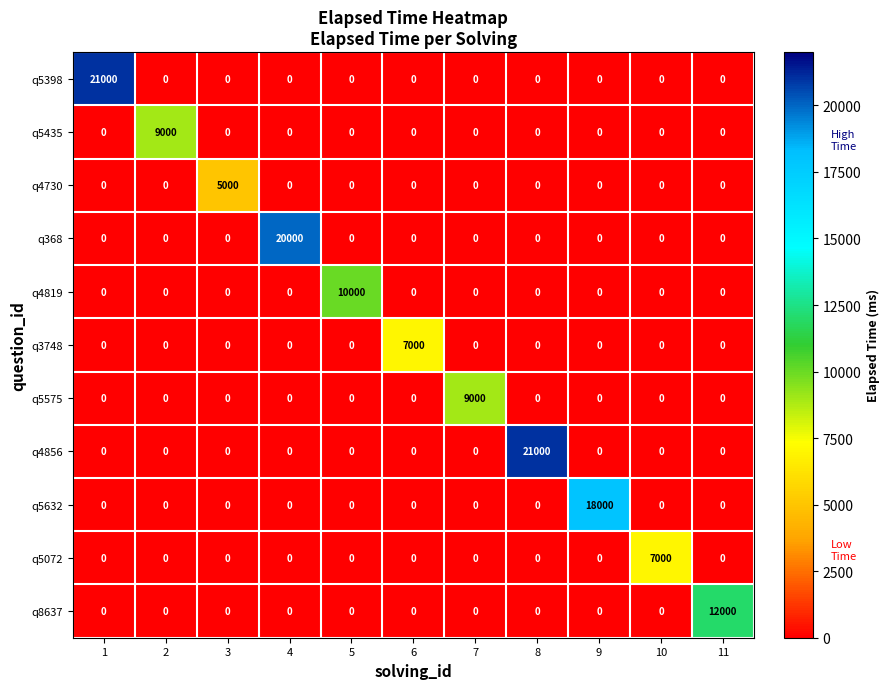

The q5072 series shows 7000 at 10. True or false?

True